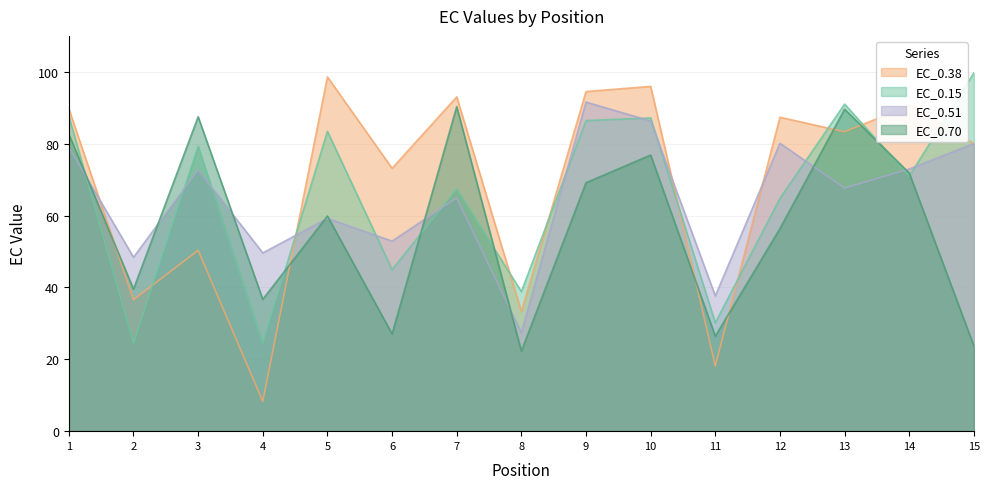

After their last crossing, which series has the higher values: EC_0.51 or EC_0.38?

EC_0.38